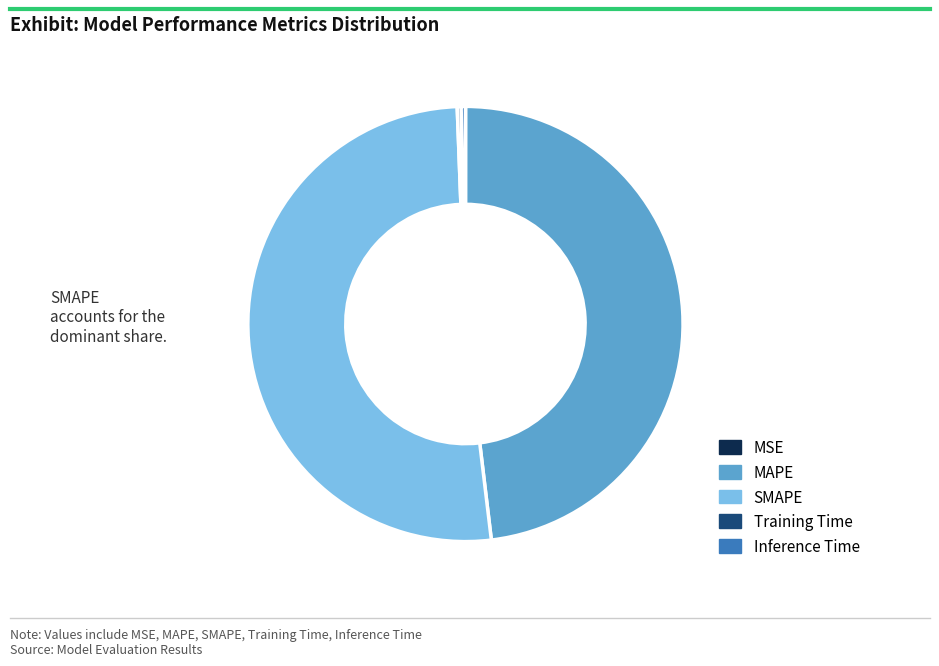

The Inference Time slice represents 0% of the pie. True or false?

True